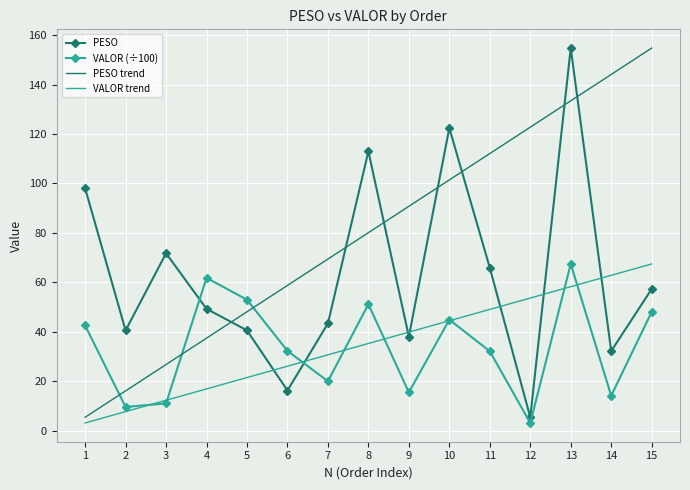

List the labels in order of VALOR trend value, smallest first.

1, 2, 3, 4, 5, 6, 7, 8, 9, 10, 11, 12, 13, 14, 15